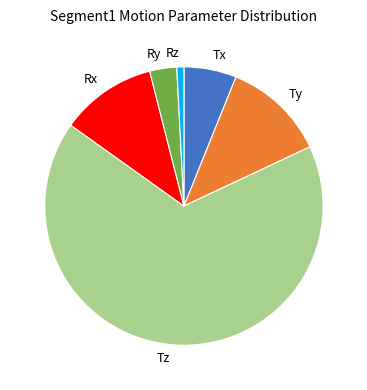

Is there a majority slice in this chart?

Yes